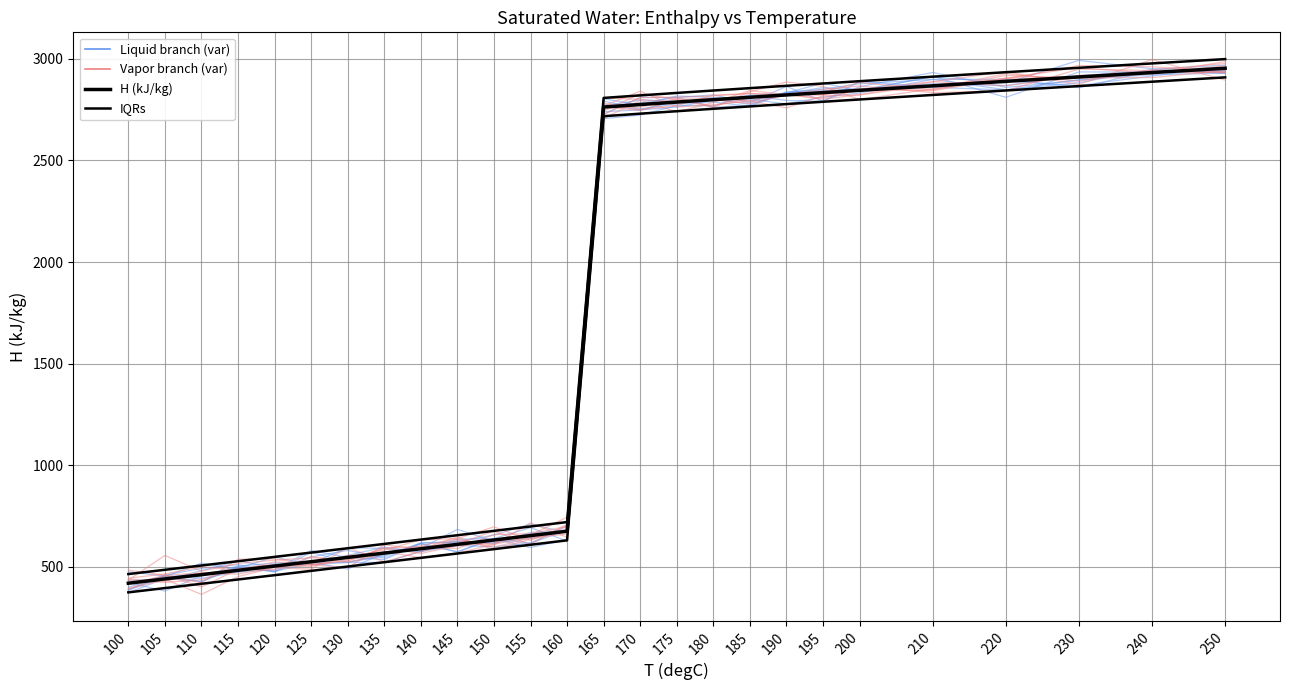

What is the greatest value displayed?

2999.0